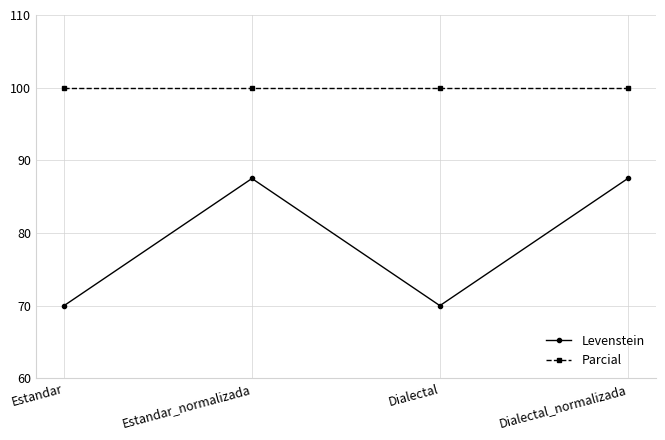

At how many categories does at least one series exceed 98?

4